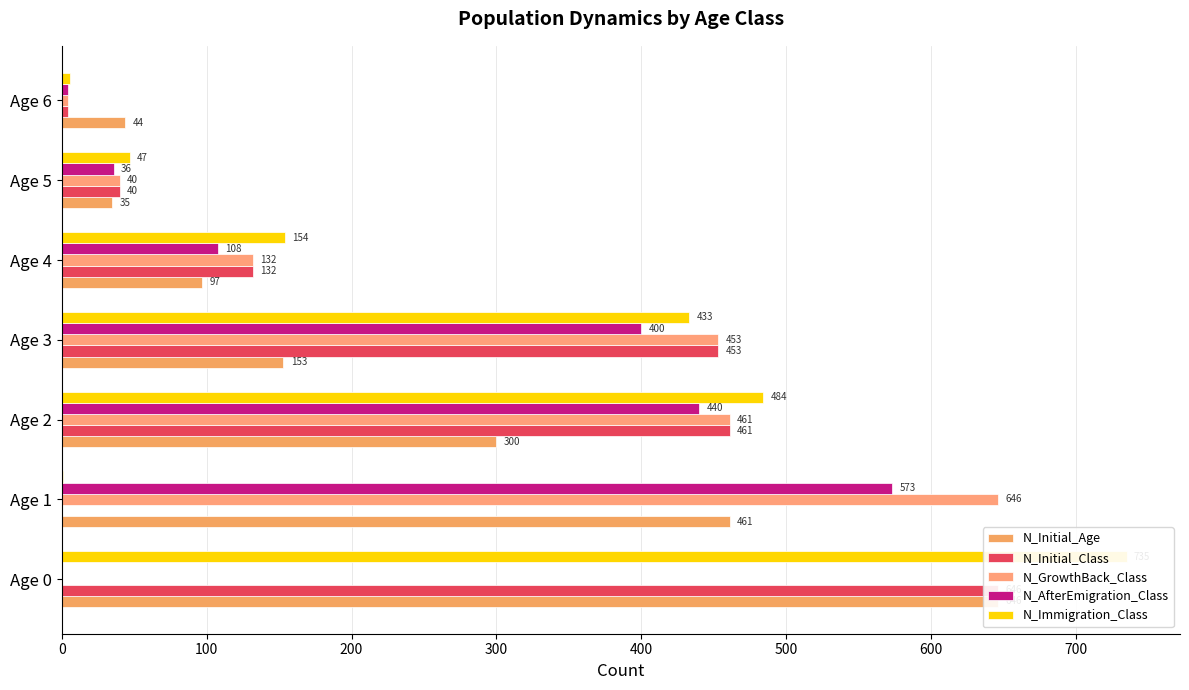

Which has a higher value, Age 3 or Age 4?

Age 3